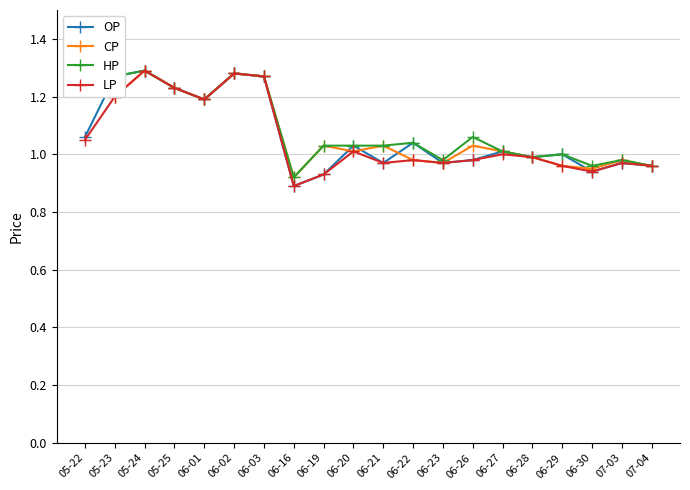

What is the label of the 5th point from the left?

06-01